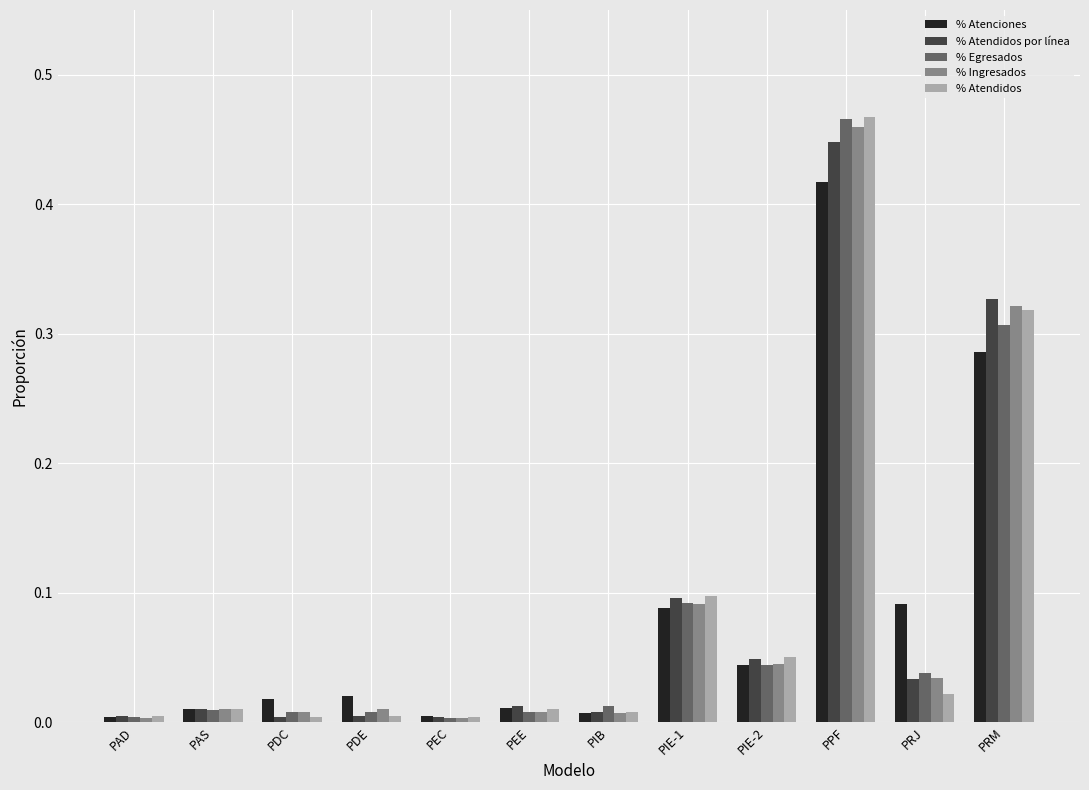

What is the label of the 4th bar from the left?

PDE